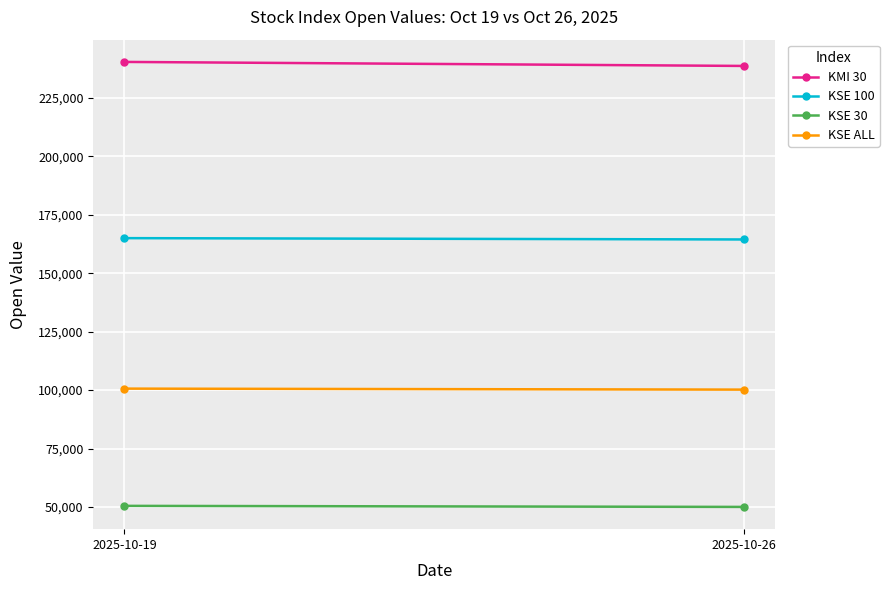

Reading left to right, what are all the values shown in this chart?

KMI 30: 240329.2	238608.1
KSE 100: 164983.4	164414.4
KSE 30: 50511.7	50061.4
KSE ALL: 100638.1	100216.6